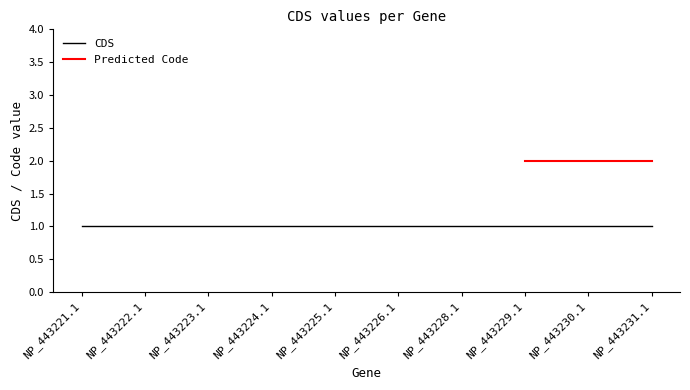

Rank the categories by CDS value from lowest to highest.

NP_443221.1, NP_443222.1, NP_443223.1, NP_443224.1, NP_443225.1, NP_443226.1, NP_443228.1, NP_443229.1, NP_443230.1, NP_443231.1